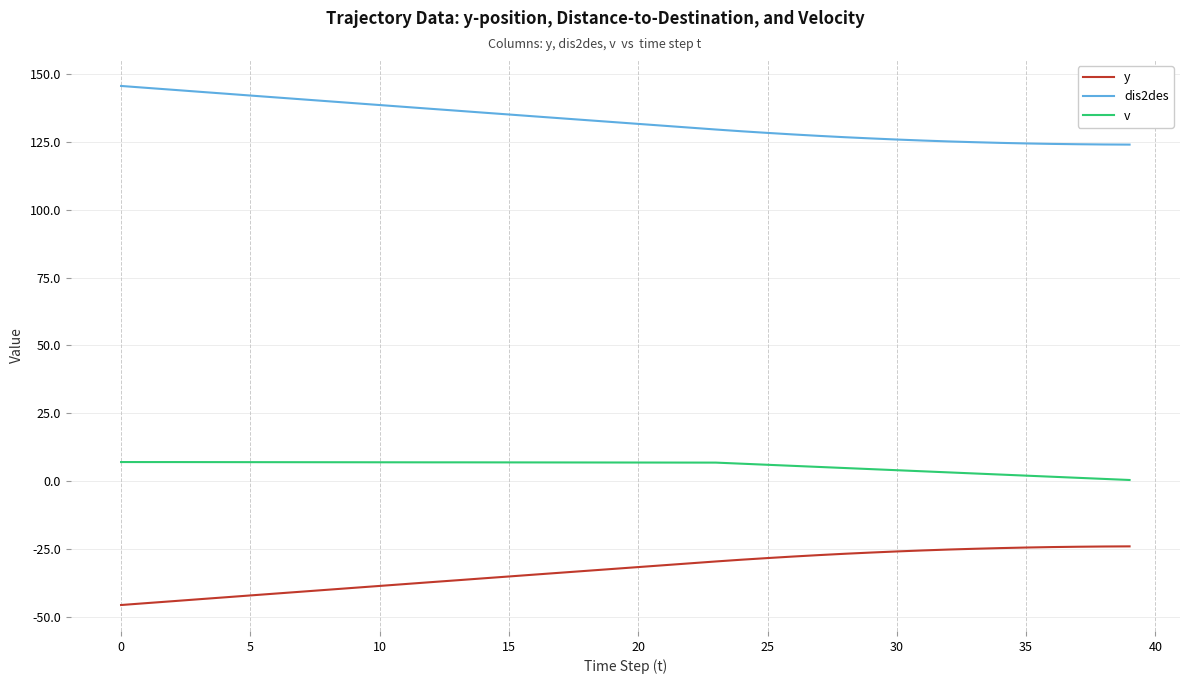

True or false: y and dis2des intersect in this chart.

False